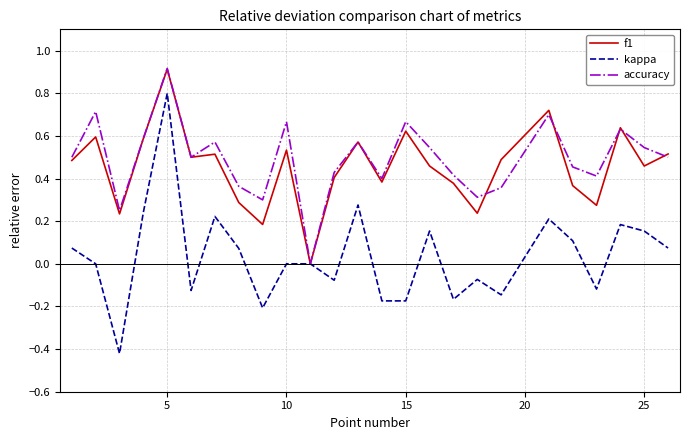

What is the maximum value for accuracy?

0.9